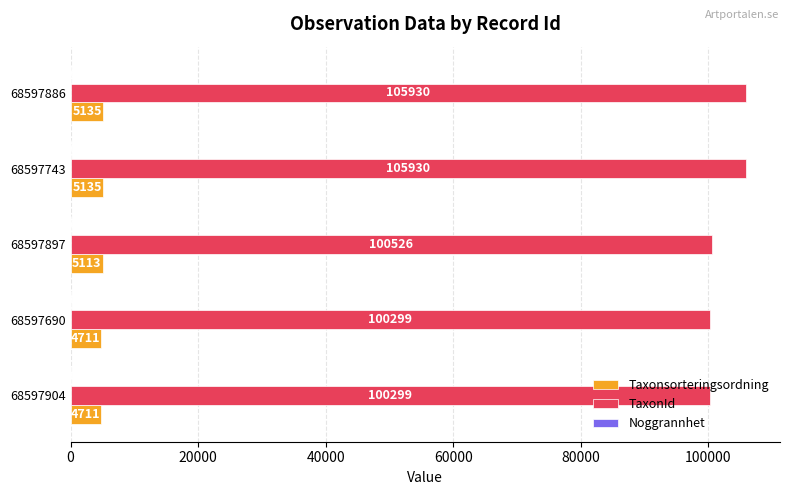

Which series has the largest total across all categories?

TaxonId